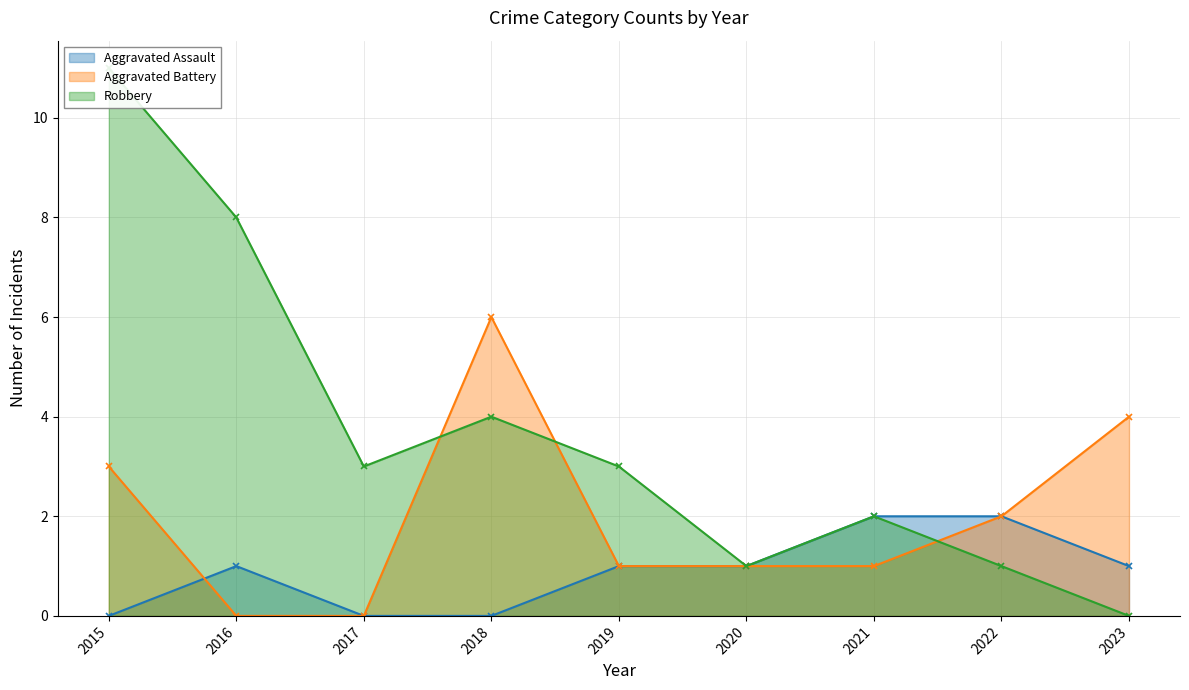

Where is the first local maximum for Aggravated Assault?

2016